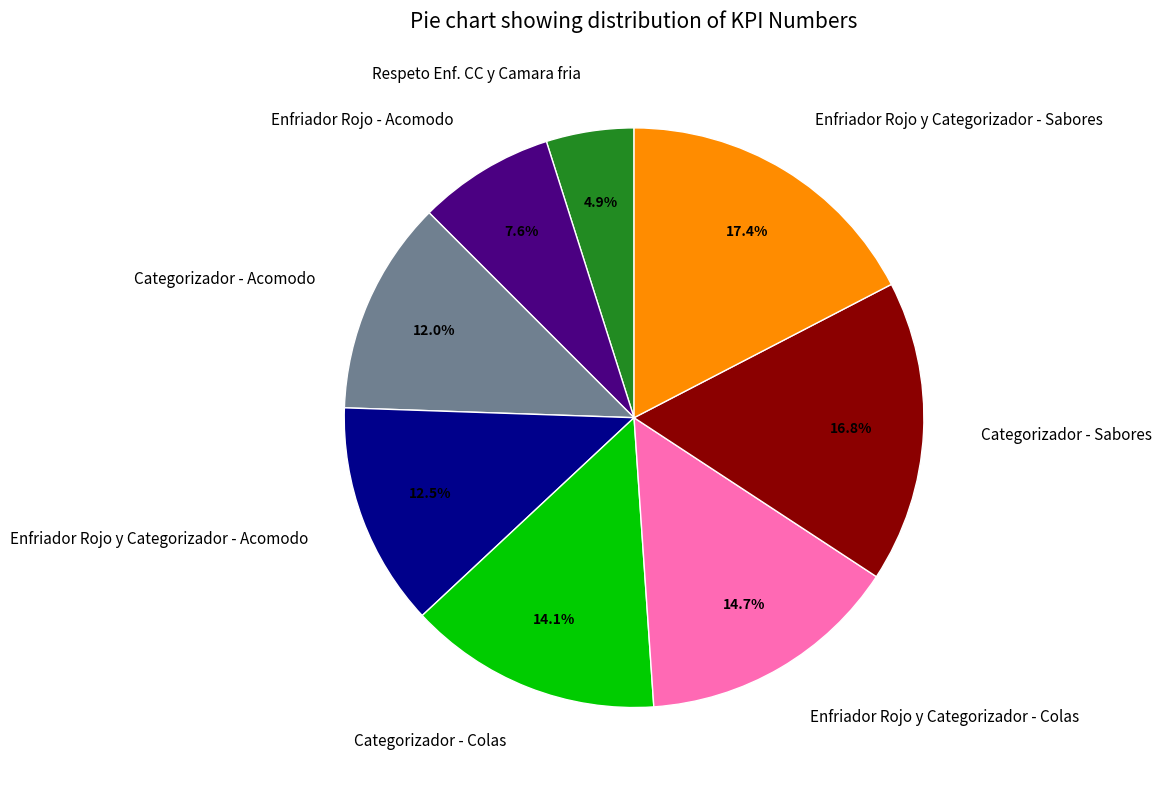

What percentage is the Categorizador - Acomodo slice, to the nearest percent?

12%